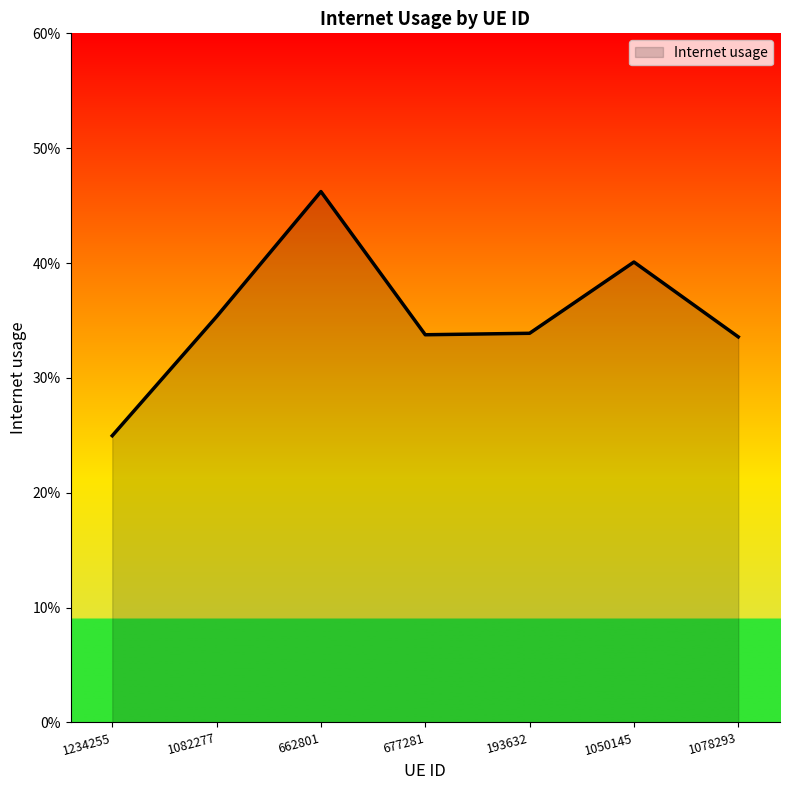

Is this an area chart (filled region under the line)?

Yes